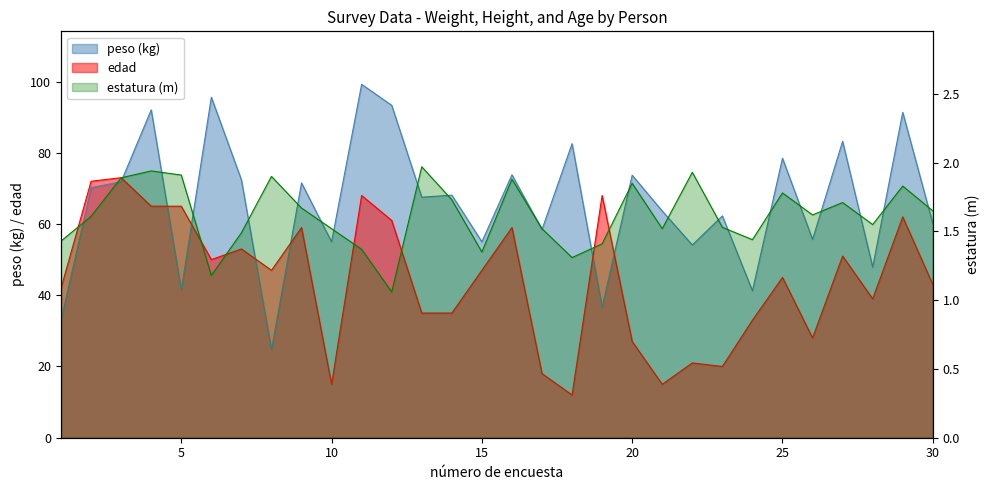

Reading left to right, extract all data points from this chart.

peso (kg): 1=32.9	2=70.2	3=71.9	4=92.0	5=41.5	6=95.6	7=72.4	8=24.7	9=71.5	10=55.0	11=99.2	12=93.3	13=67.5	14=68.1	15=55.0	16=73.8	17=58.5	18=82.5	19=36.6	20=73.7	21=63.6	22=54.1	23=62.3	24=41.2	25=78.5	26=55.7	27=83.2	28=47.9	29=91.3	30=60.1
estatura (m): 1=1.4	2=1.6	3=1.9	4=1.9	5=1.9	6=1.2	7=1.5	8=1.9	9=1.7	10=1.5	11=1.4	12=1.1	13=2.0	14=1.7	15=1.4	16=1.9	17=1.5	18=1.3	19=1.4	20=1.9	21=1.5	22=1.9	23=1.5	24=1.4	25=1.8	26=1.6	27=1.7	28=1.6	29=1.8	30=1.6
edad: 1=42.0	2=72.0	3=73.0	4=65.0	5=65.0	6=50.0	7=53.0	8=47.0	9=59.0	10=15.0	11=68.0	12=61.0	13=35.0	14=35.0	15=47.0	16=59.0	17=18.0	18=12.0	19=68.0	20=27.0	21=15.0	22=21.0	23=20.0	24=33.0	25=45.0	26=28.0	27=51.0	28=39.0	29=62.0	30=43.0